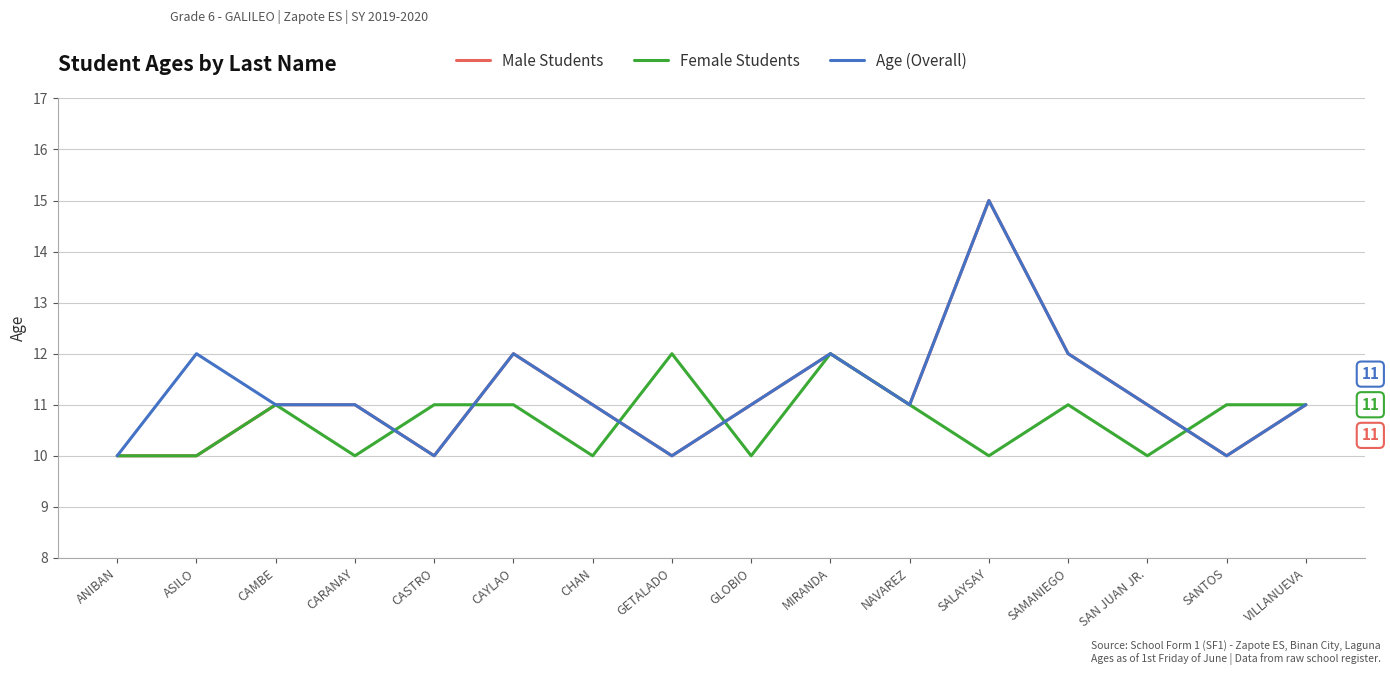

What position from the right is VILLANUEVA?

1